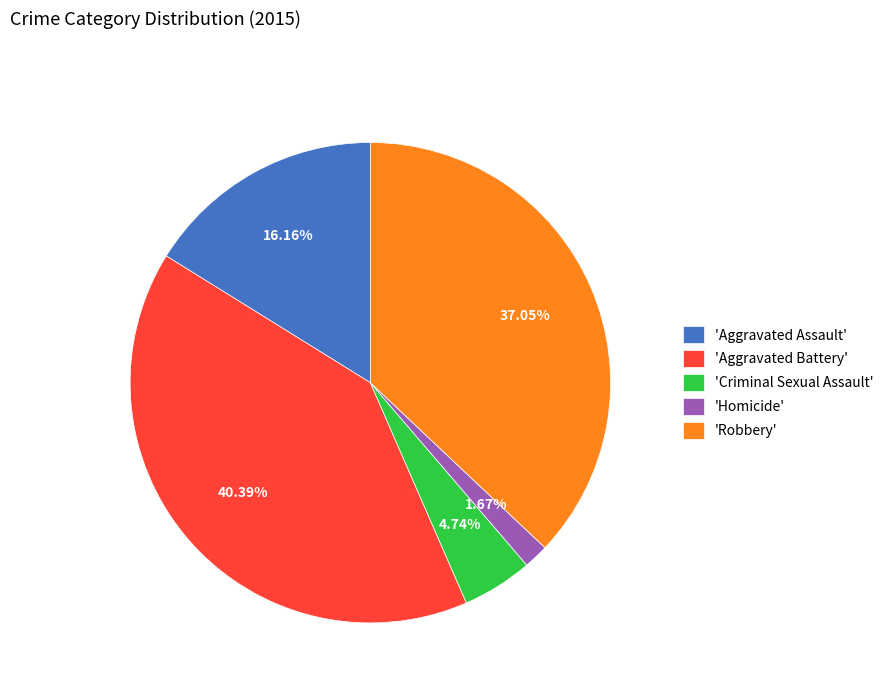

How many slices are in this pie chart?

5